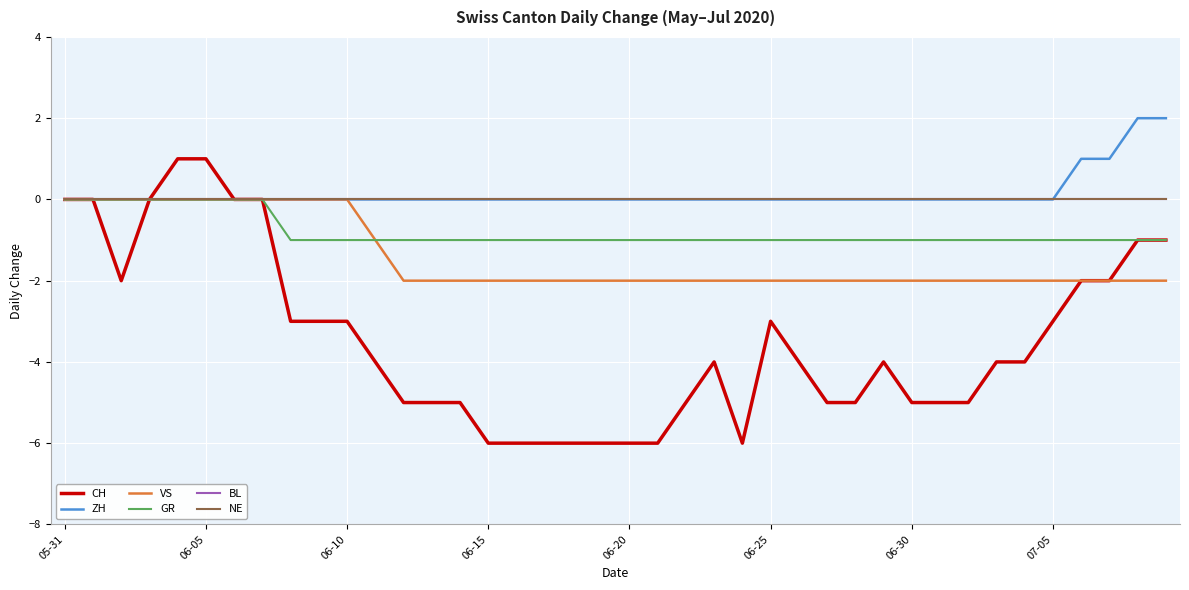

At how many categories does at least one series exceed 0?

6